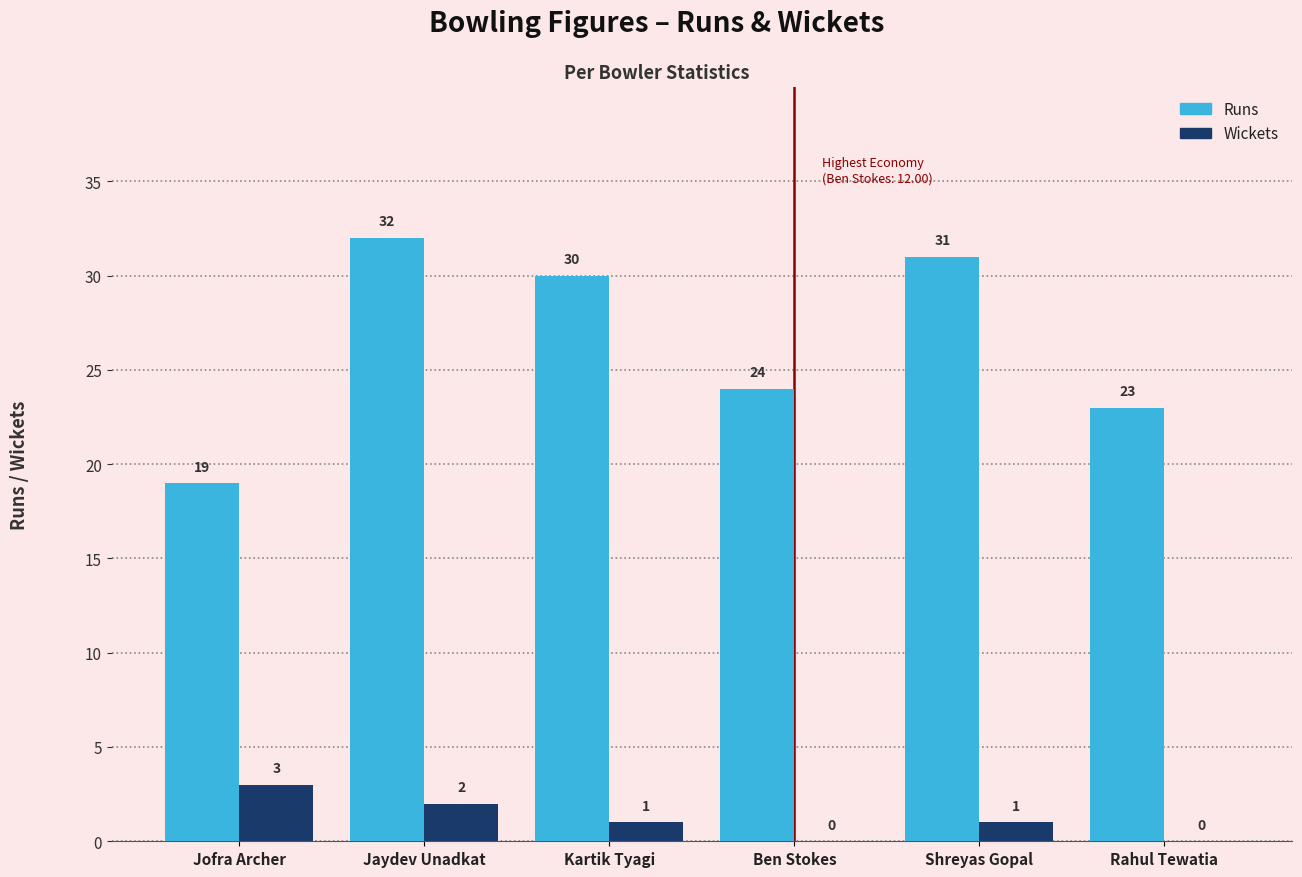

At which label does Wickets first exceed 1?

Jofra Archer